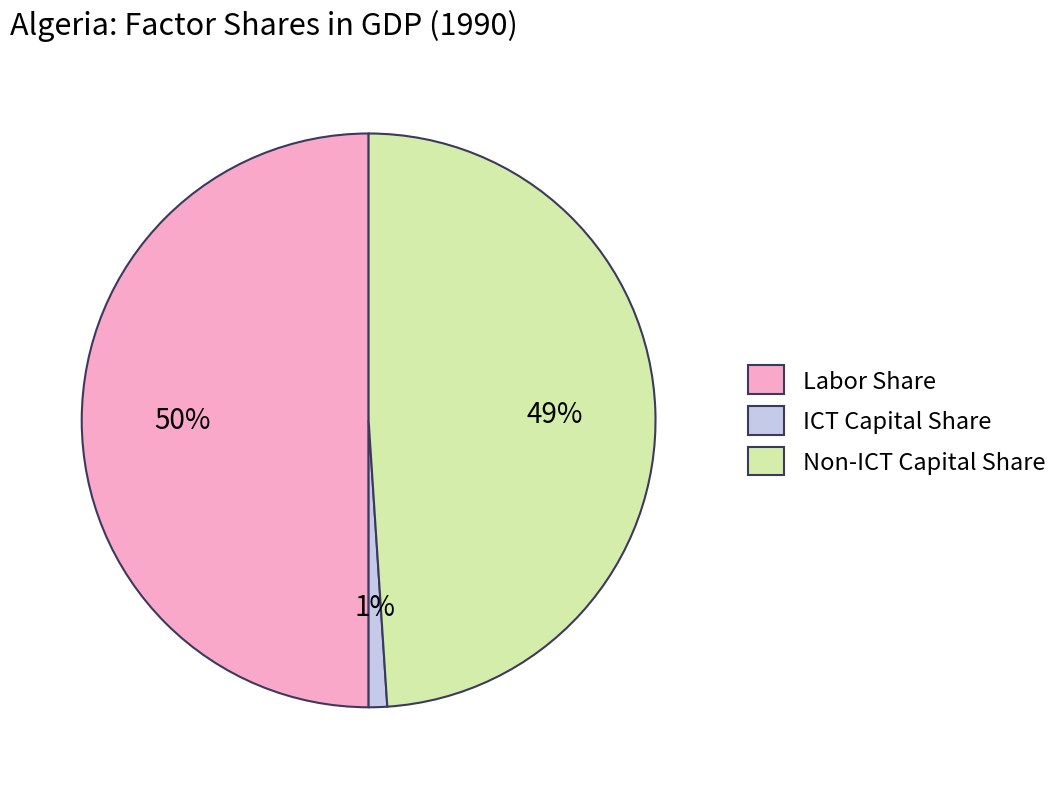

Is it true that Labor Share is 50% of the pie?

True